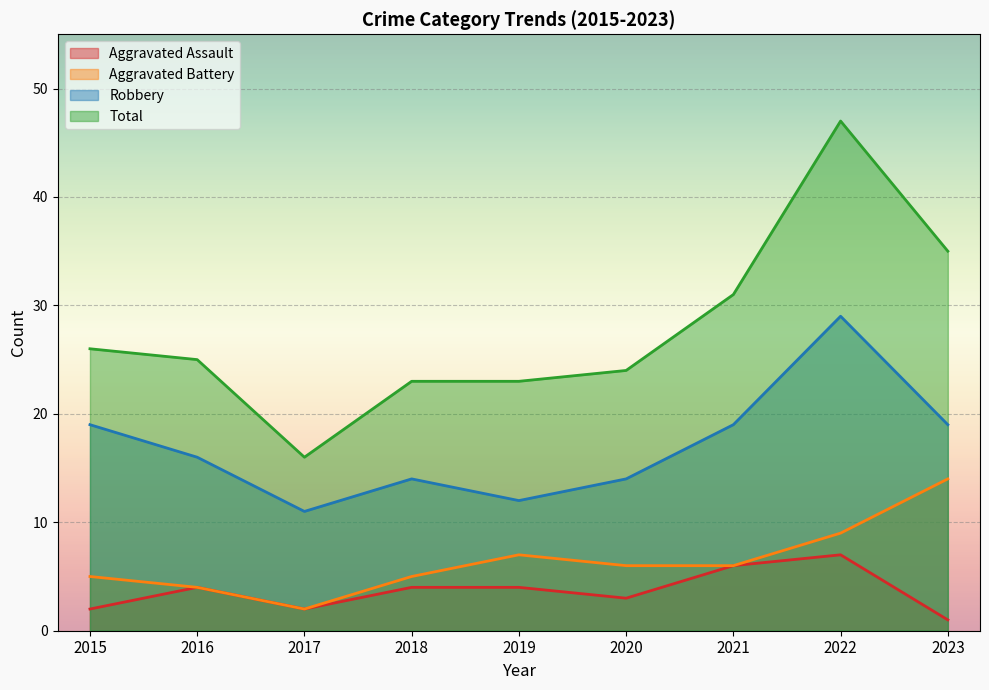

True or false: Total and Aggravated Battery intersect in this chart.

False